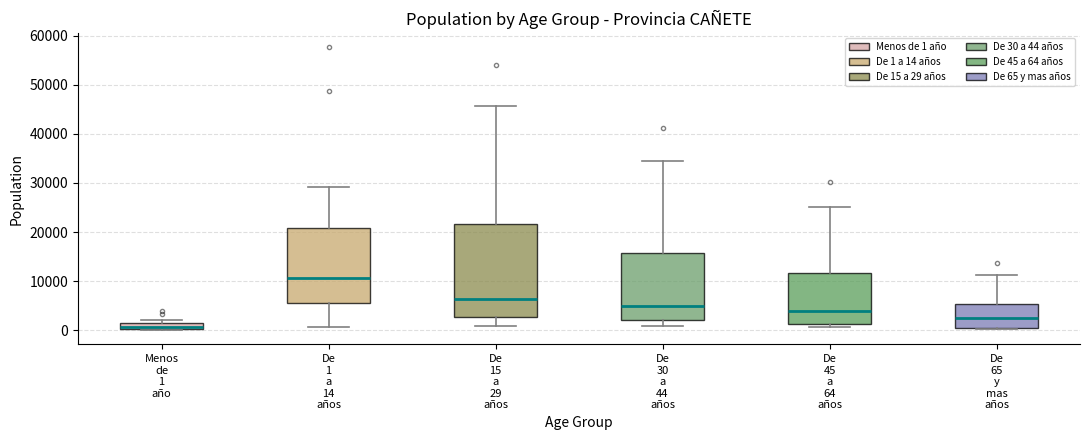

Which box has the highest median line?

De 1 a 14 años